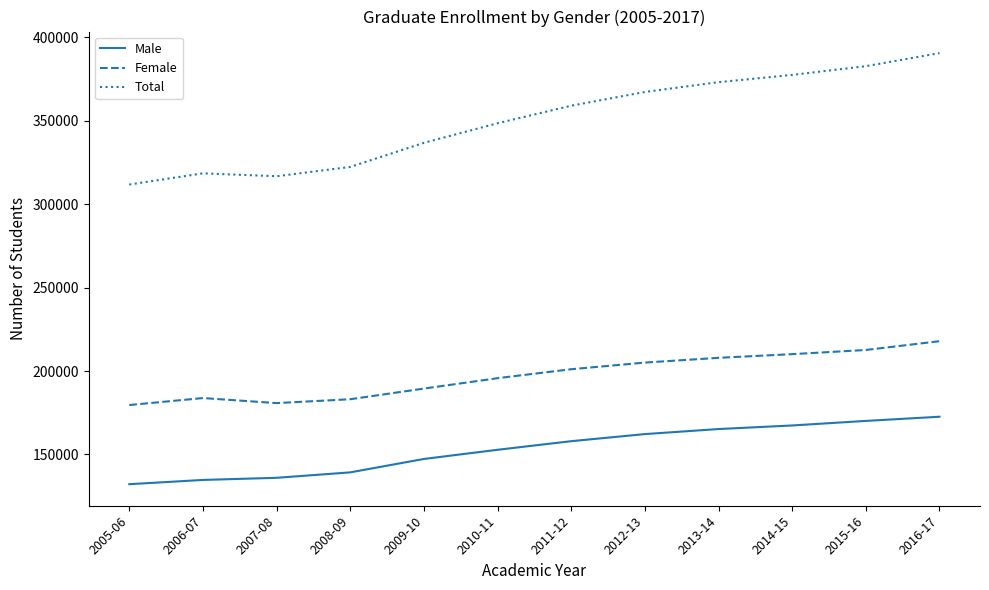

How many distinct data groups are displayed?

3